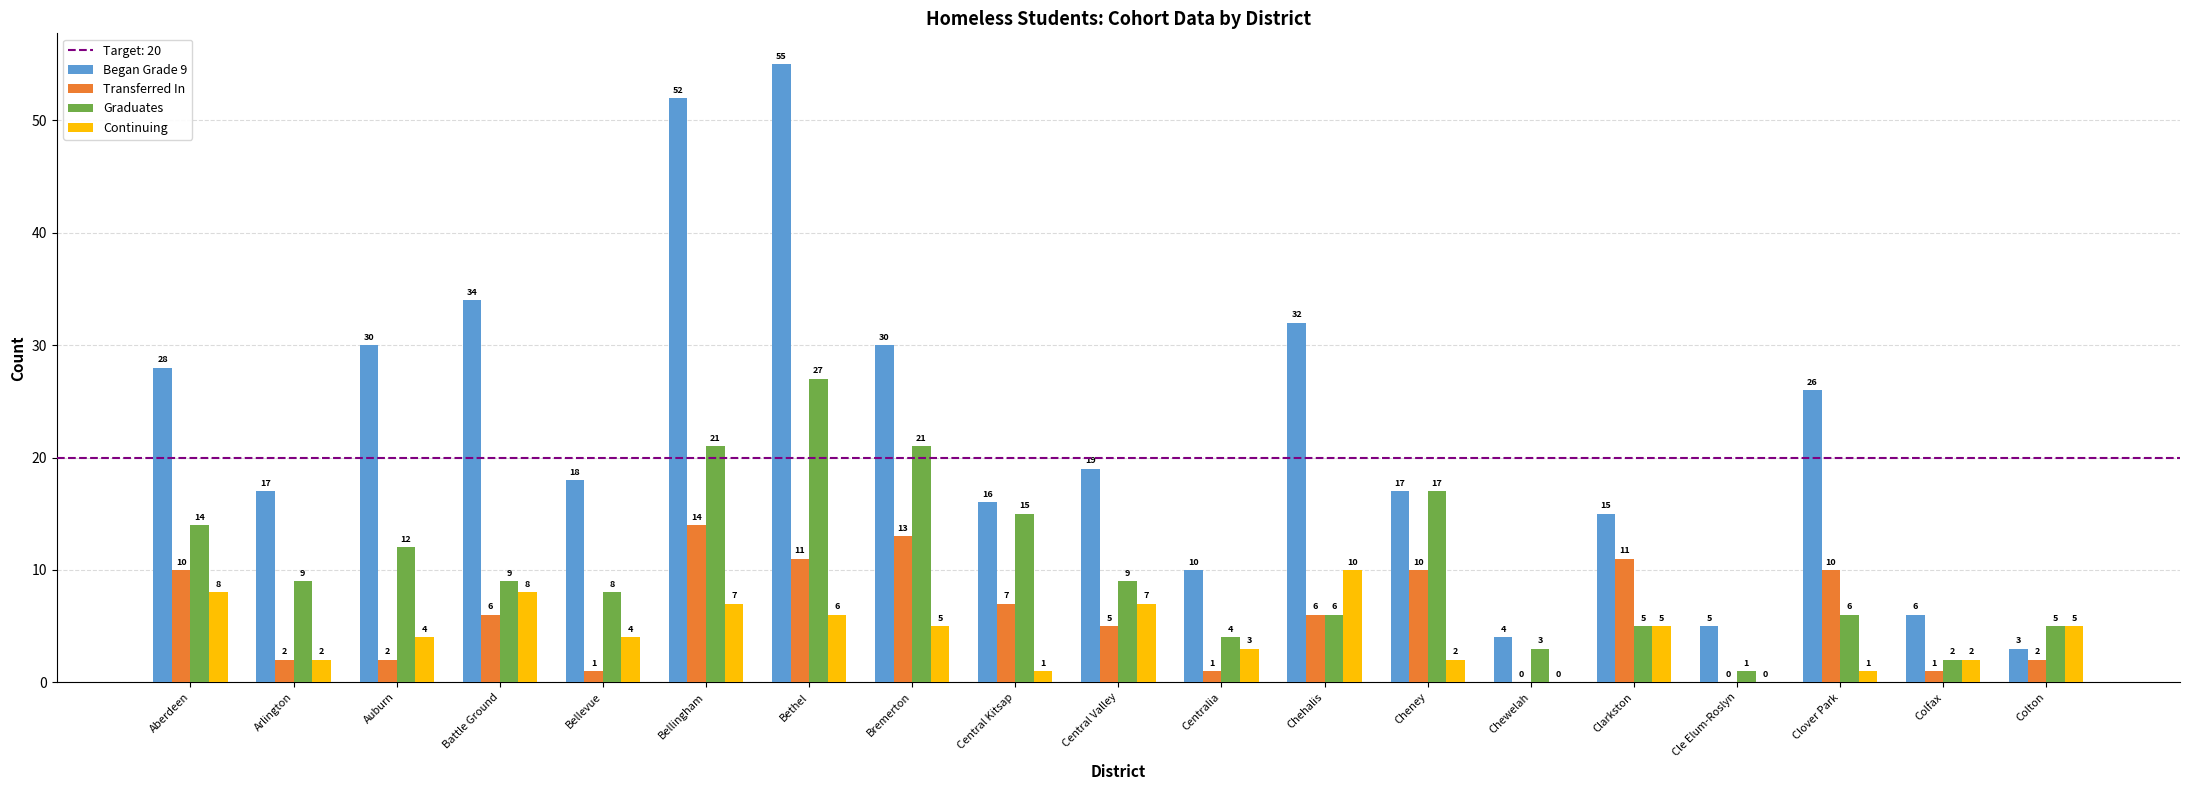

The Transferred In series shows 0 at Cle Elum-Roslyn. True or false?

True